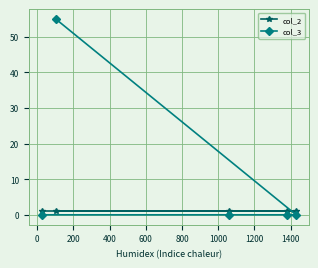

Which series has the largest range (max minus min)?

col_3